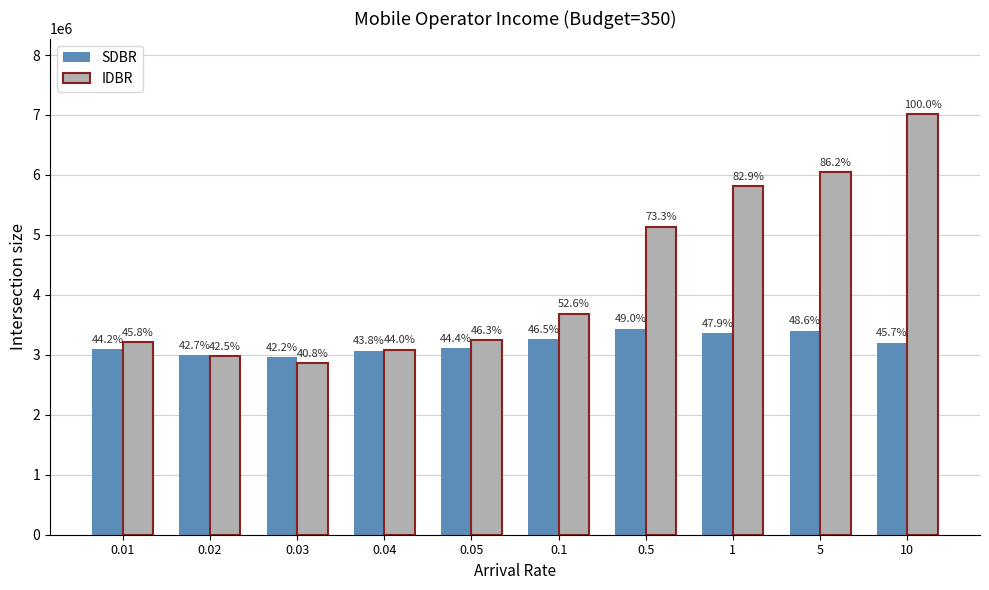

What is the difference between the maximum and minimum values in the IDBR series?

4148050